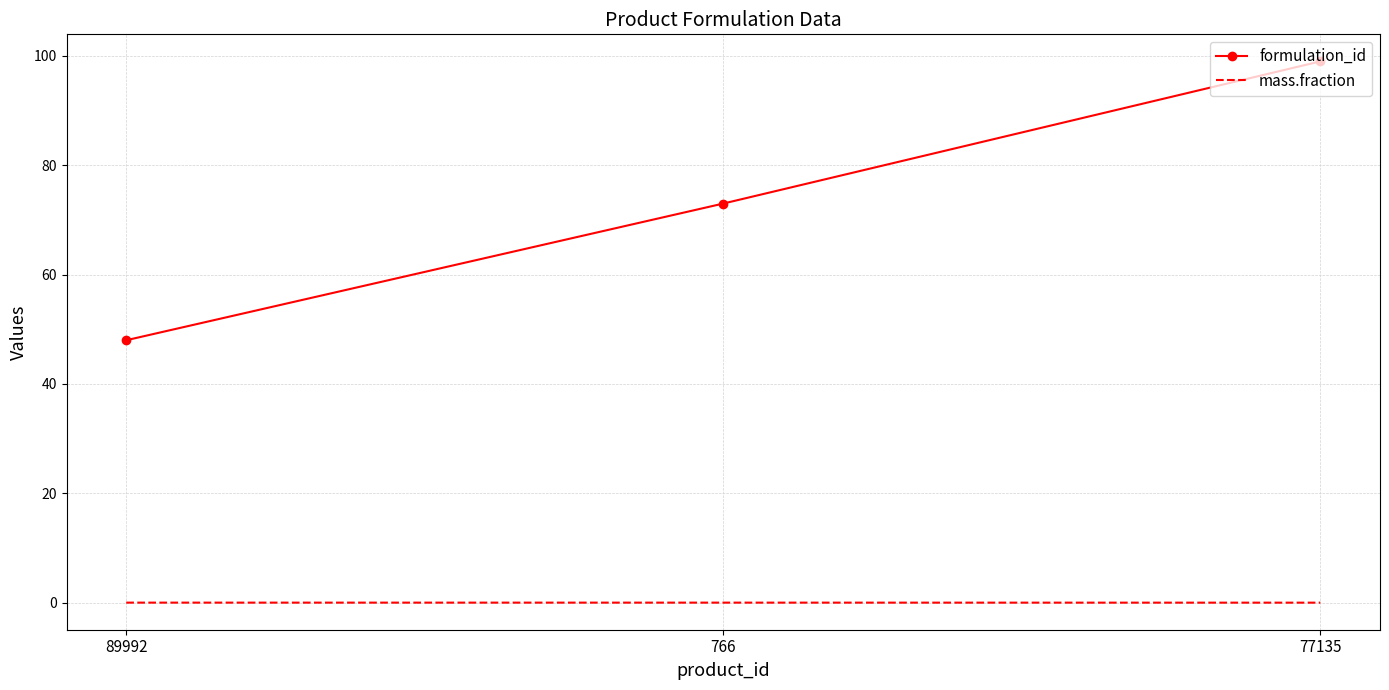

Rank the series at 89992 from lowest to highest value.

mass.fraction, formulation_id